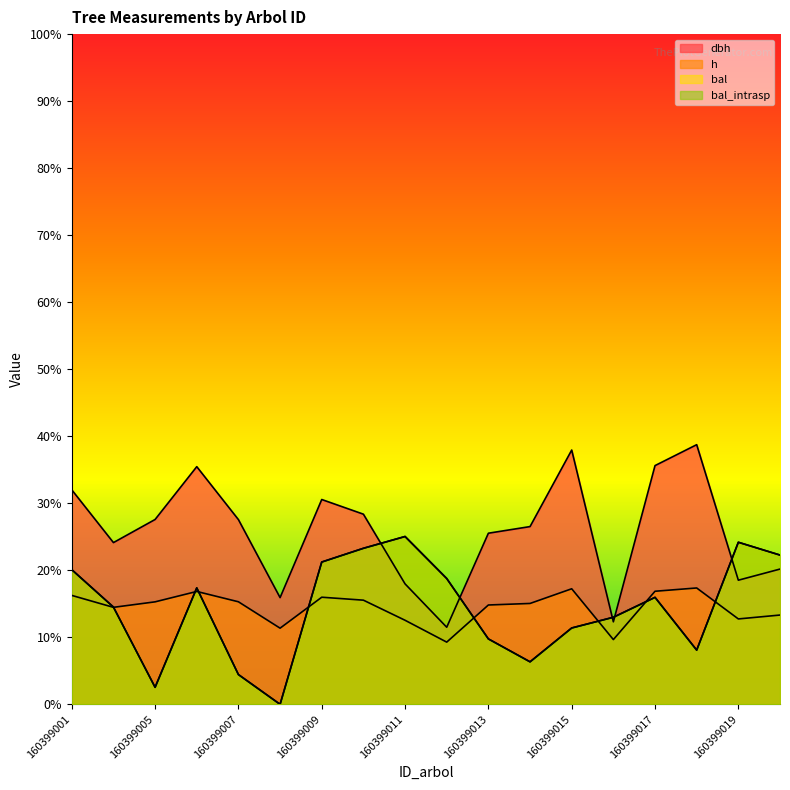

The bal series shows 32.5 at 160399020. True or false?

False